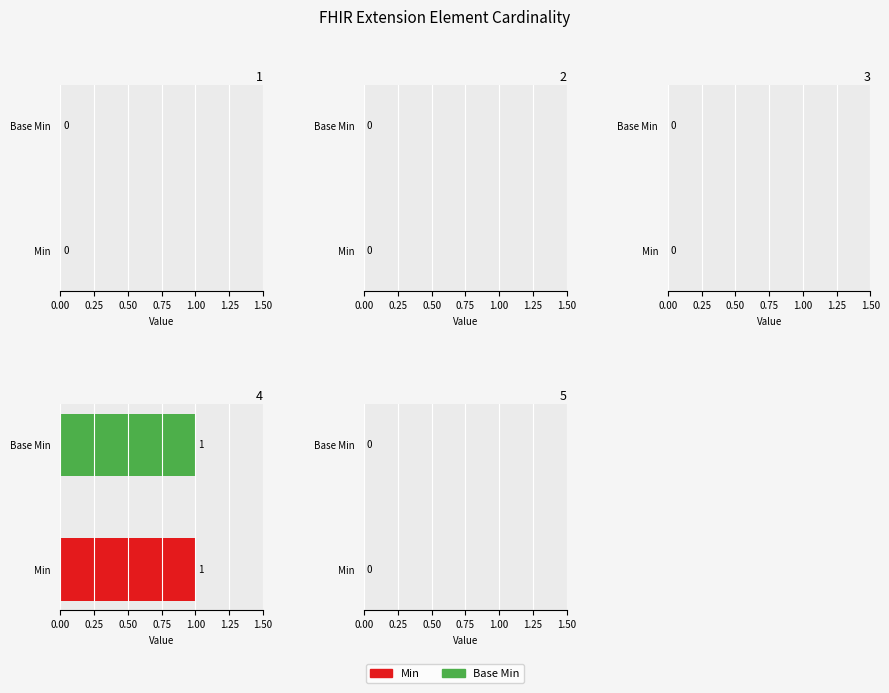

At how many categories does at least one series exceed 0?

1